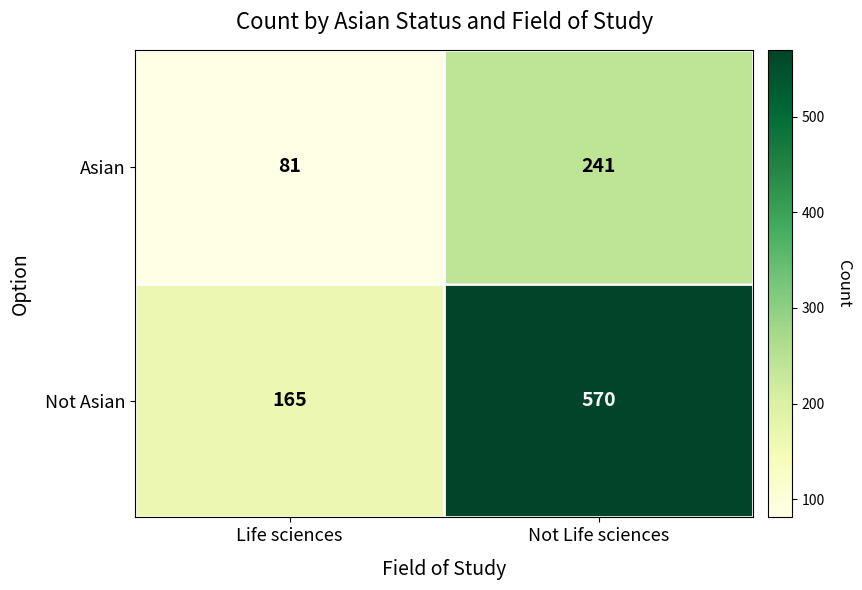

Reading right to left, list all the values displayed in this chart.

Asian: 241	81
Not Asian: 570	165